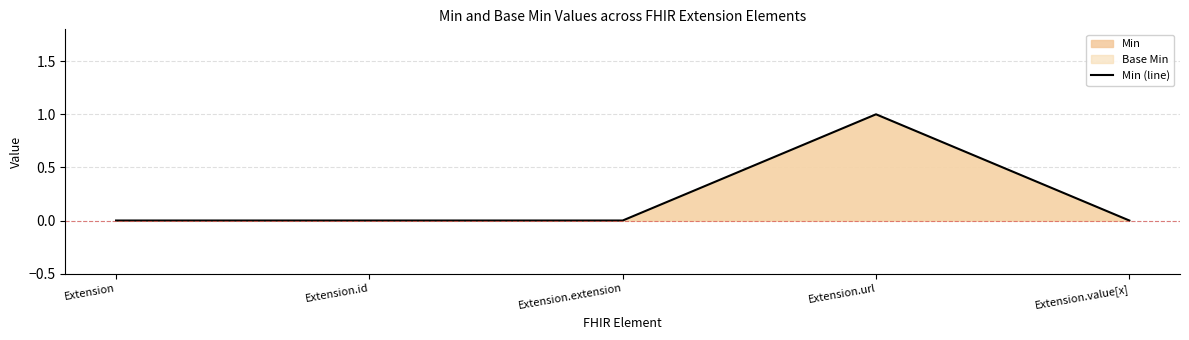

Which has a higher value, Extension.extension or Extension.url?

Extension.url